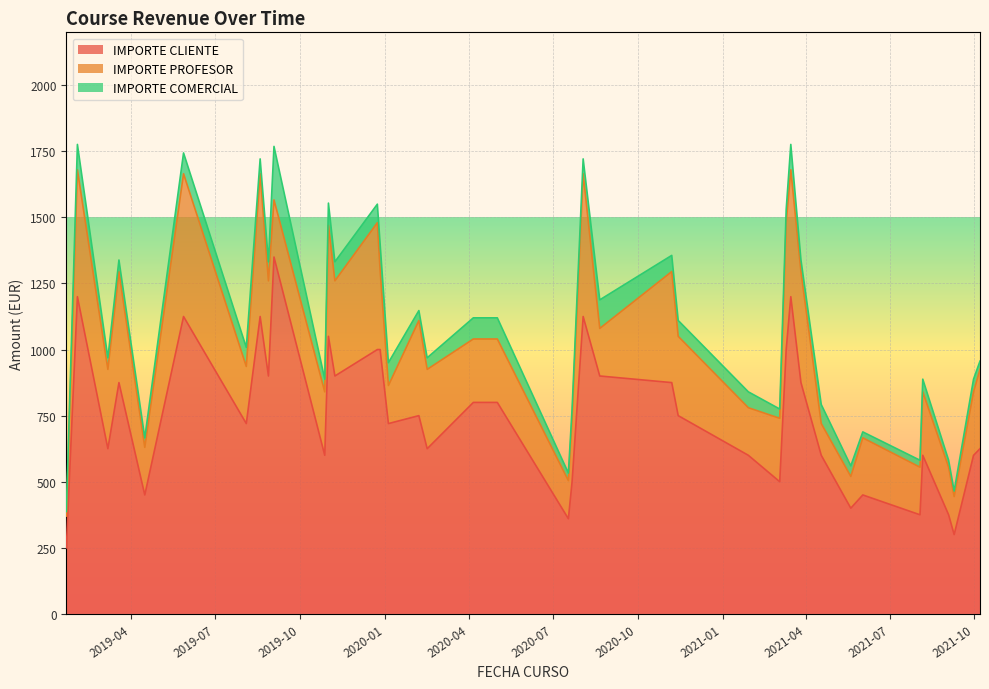

Reading right to left, list all the values displayed in this chart.

IMPORTE CLIENTE: 2021-06-02=450.0	2020-08-03=1125.0	2021-03-27=875.0	2019-02-02=1200.0	2019-11-08=900.0	2020-11-14=750.0	2020-07-22=500.0	2021-08-03=375.0	2021-09-09=300.0	2021-05-20=400.0	2019-10-28=600.0	2020-02-16=625.0	2019-05-28=1125.0	2020-11-07=875.0	2019-12-24=1000.0	2021-03-16=1200.0	2019-11-01=1050.0	2019-08-28=900.0	2020-04-06=800.0	2020-05-02=800.0	2021-01-29=600.0	2019-12-27=1000.0	2020-08-21=900.0	2020-01-05=720.0	2021-04-18=600.0	2019-09-03=1350.0	2019-08-19=1125.0	2019-03-19=875.0	2021-03-11=1000.0	2020-02-07=750.0	2021-10-07=625.0	2021-08-06=600.0	2019-04-16=450.0	2020-07-18=360.0	2019-01-21=250.0	2021-03-04=500.0	2019-03-07=625.0	2019-08-04=720.0	2021-09-30=600.0	2021-09-03=375.0
IMPORTE PROFESOR: 2021-06-02=216.0	2020-08-03=540.0	2021-03-27=420.0	2019-02-02=480.0	2019-11-08=360.0	2020-11-14=300.0	2020-07-22=240.0	2021-08-03=180.0	2021-09-09=144.0	2021-05-20=120.0	2019-10-28=240.0	2020-02-16=300.0	2019-05-28=540.0	2020-11-07=420.0	2019-12-24=480.0	2021-03-16=480.0	2019-11-01=420.0	2019-08-28=360.0	2020-04-06=240.0	2020-05-02=240.0	2021-01-29=180.0	2019-12-27=300.0	2020-08-21=180.0	2020-01-05=144.0	2021-04-18=120.0	2019-09-03=216.0	2019-08-19=540.0	2019-03-19=420.0	2021-03-11=480.0	2020-02-07=360.0	2021-10-07=300.0	2021-08-06=240.0	2019-04-16=180.0	2020-07-18=144.0	2019-01-21=120.0	2021-03-04=240.0	2019-03-07=300.0	2019-08-04=216.0	2021-09-30=240.0	2021-09-03=180.0
IMPORTE COMERCIAL: 2021-06-02=22.5	2020-08-03=56.2	2021-03-27=43.8	2019-02-02=96.0	2019-11-08=72.0	2020-11-14=60.0	2020-07-22=35.0	2021-08-03=26.2	2021-09-09=21.0	2021-05-20=40.0	2019-10-28=48.0	2020-02-16=43.8	2019-05-28=78.8	2020-11-07=61.2	2019-12-24=70.0	2021-03-16=96.0	2019-11-01=84.0	2019-08-28=72.0	2020-04-06=80.0	2020-05-02=80.0	2021-01-29=60.0	2019-12-27=100.0	2020-08-21=108.0	2020-01-05=86.4	2021-04-18=72.0	2019-09-03=202.5	2019-08-19=56.2	2019-03-19=43.8	2021-03-11=50.0	2020-02-07=37.5	2021-10-07=31.2	2021-08-06=48.0	2019-04-16=36.0	2020-07-18=28.8	2019-01-21=17.5	2021-03-04=35.0	2019-03-07=43.8	2019-08-04=72.0	2021-09-30=48.0	2021-09-03=26.2